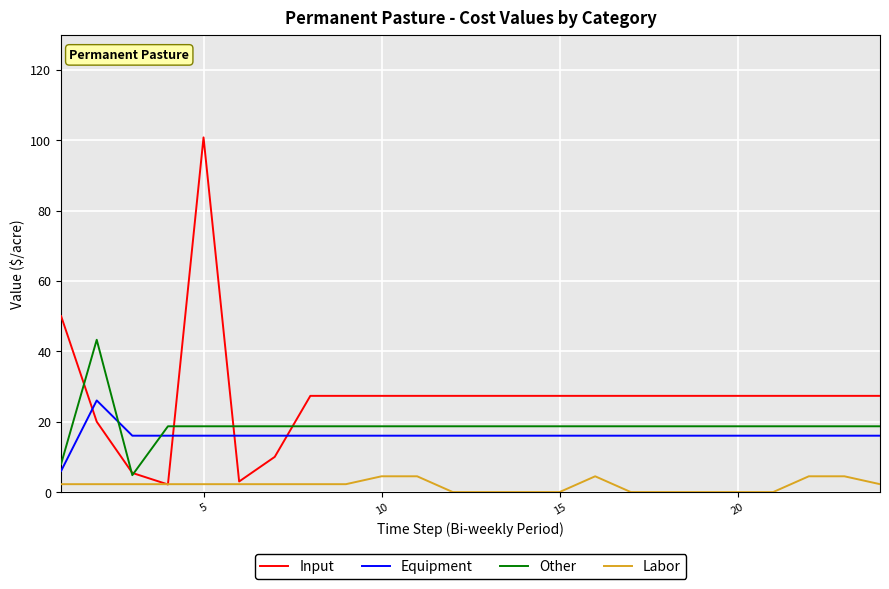

True or false: Equipment and Labor intersect in this chart.

False